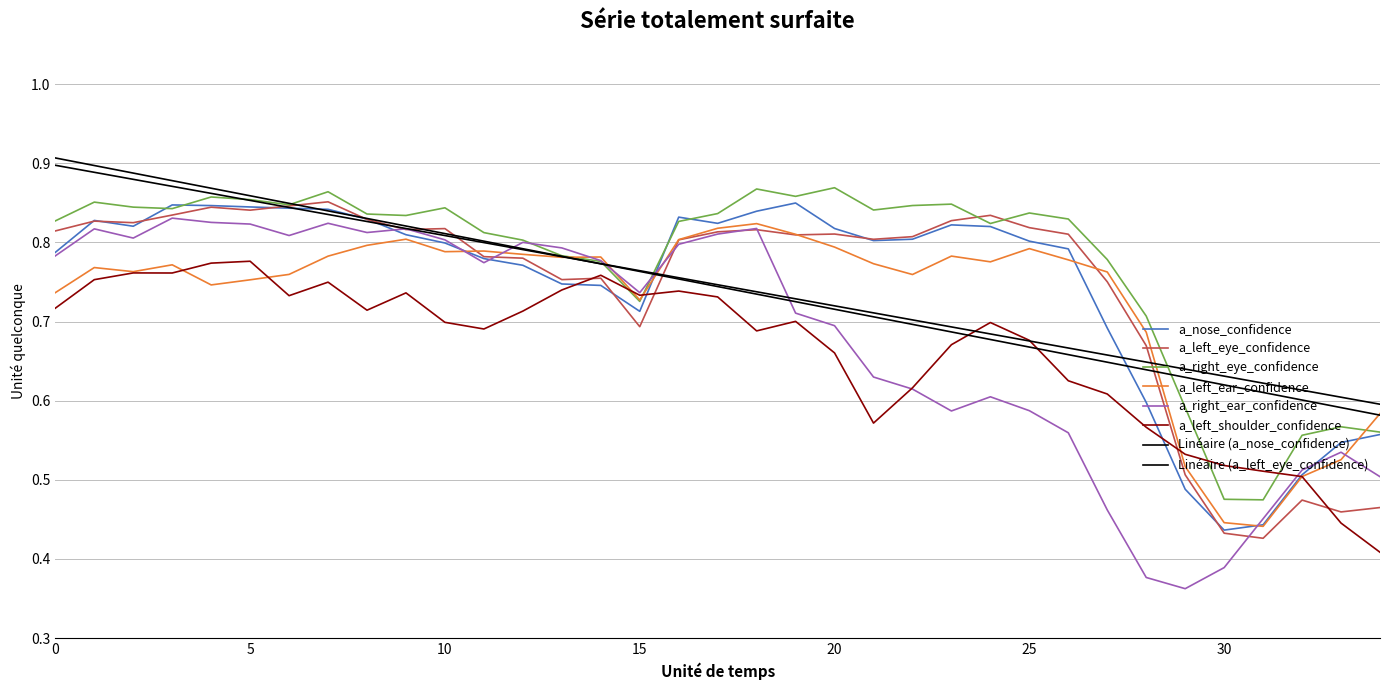

What is the difference between the maximum and minimum values in the a_left_ear_confidence series?

0.4